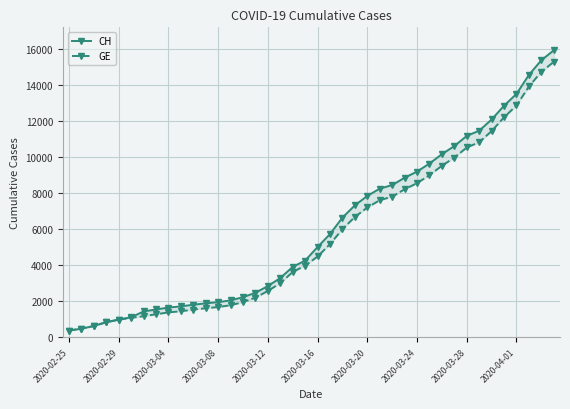

True or false: GE and CH cross at least once.

False